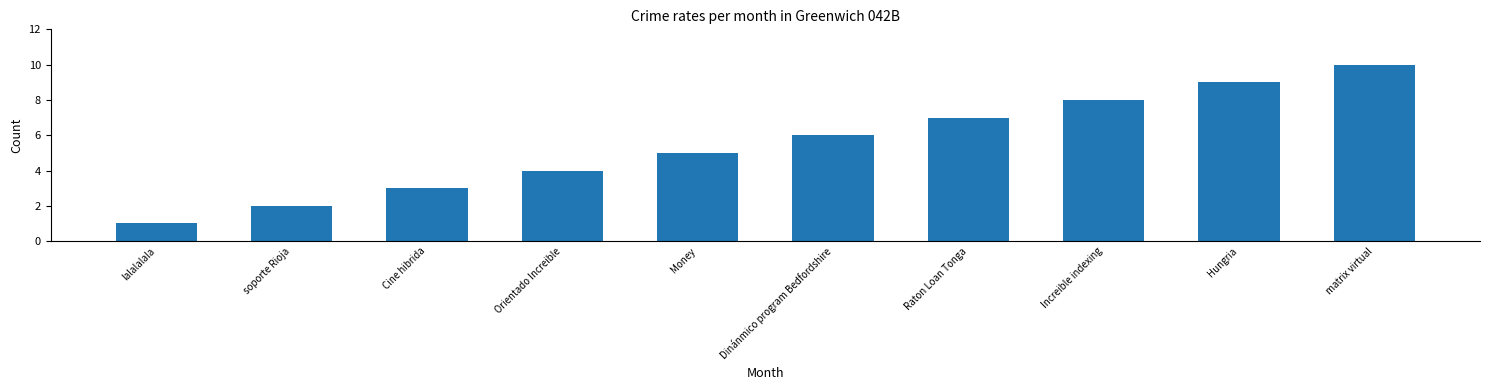

What position from the left is Orientado Increible?

4